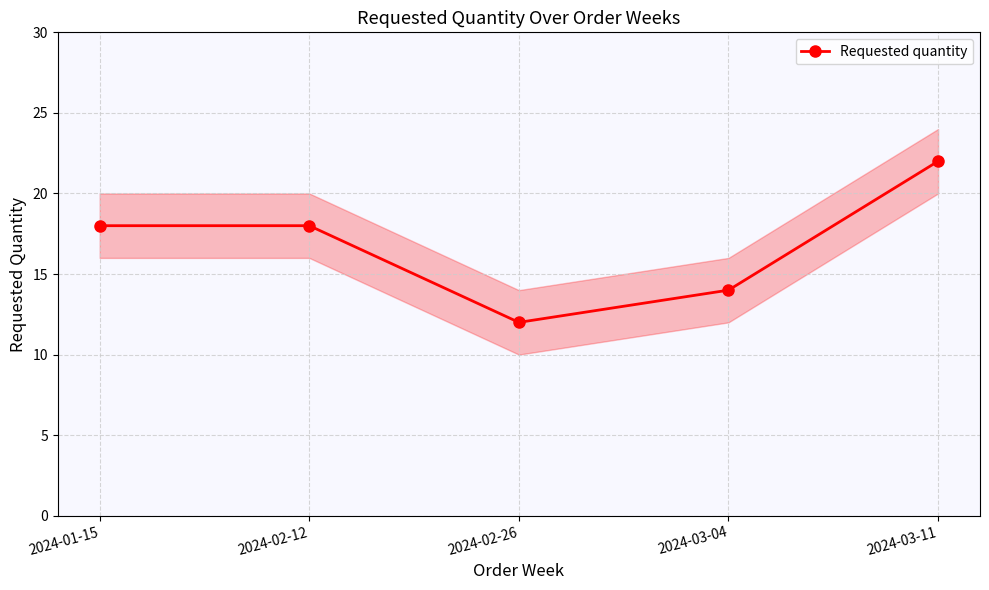

What is the value of the 3rd point from the left?

12